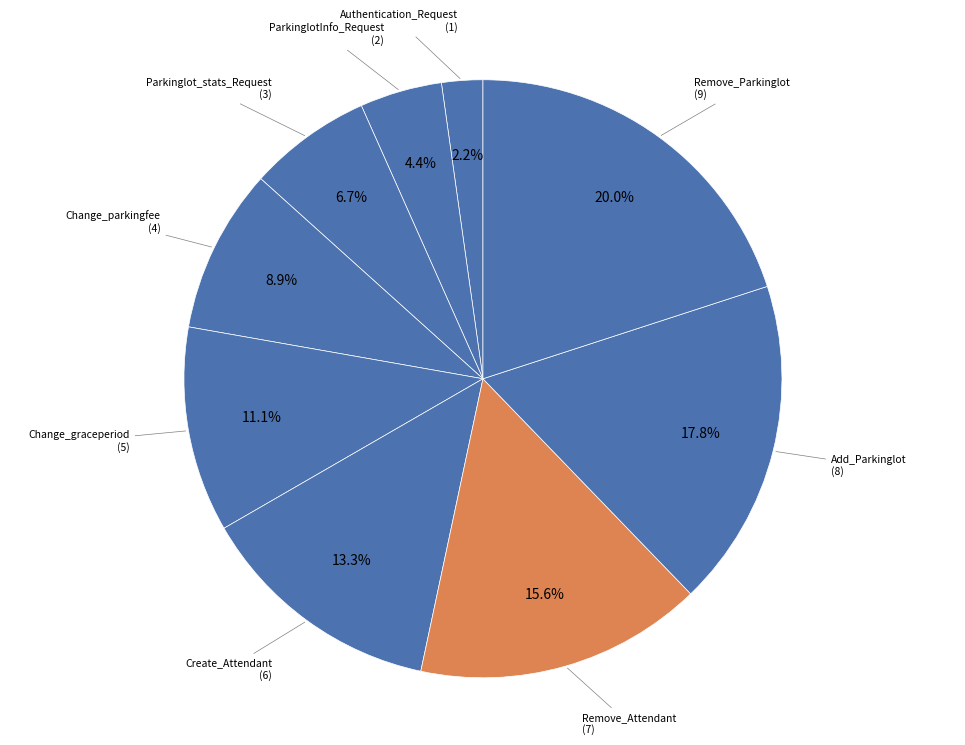

Which slice is the largest?

Remove_Parkinglot